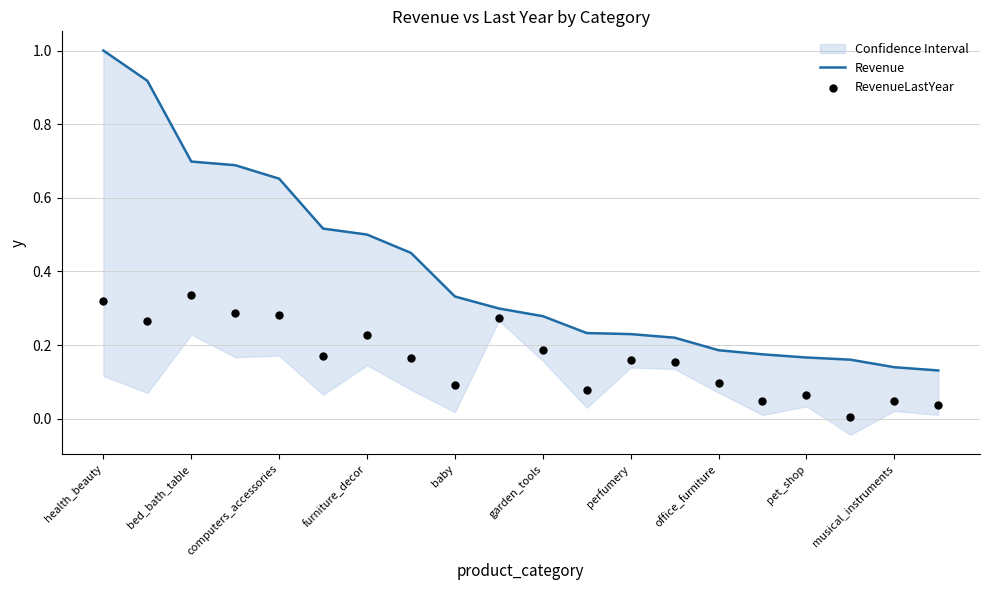

Which series has the largest Y range (max minus min)?

Revenue